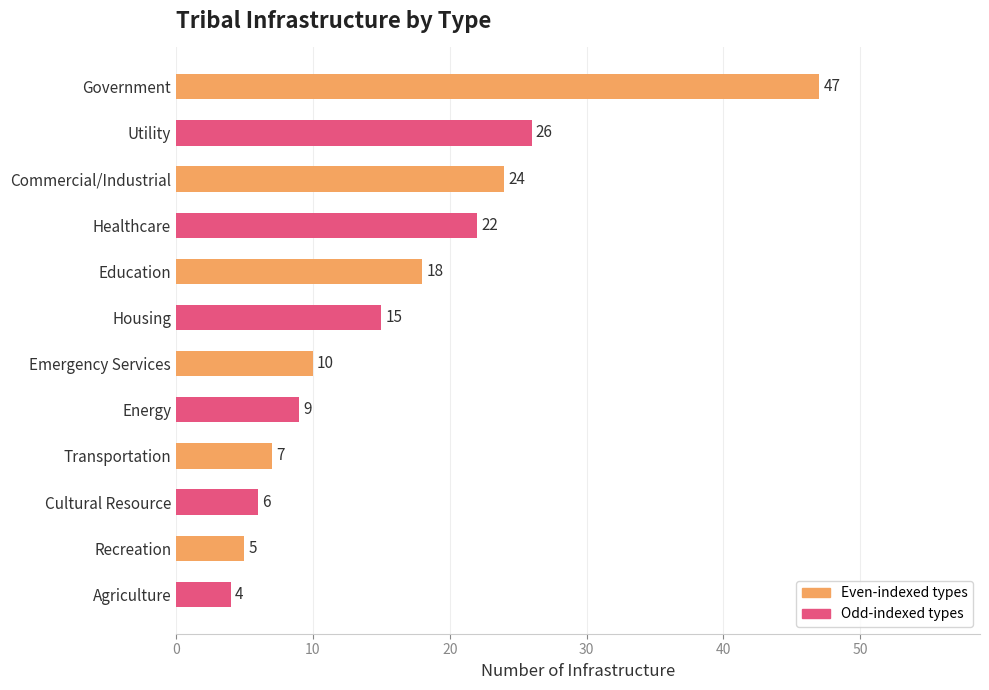

Reading bottom to top, what are all the values shown in this chart?

4	5	6	7	9	10	15	18	22	24	26	47